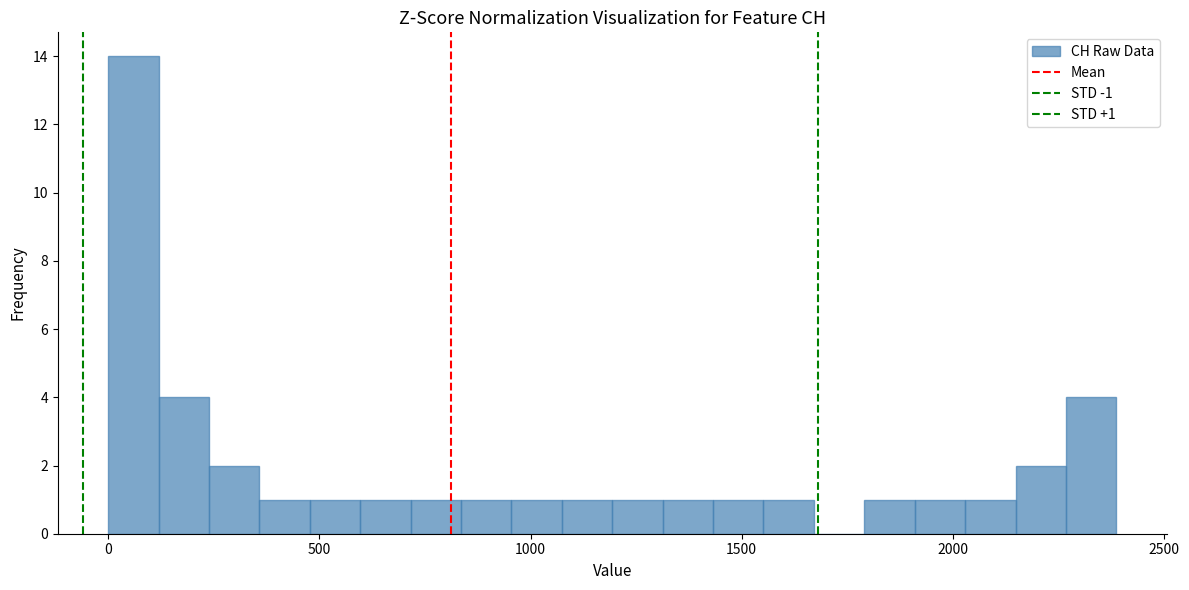

Around what value on the x-axis is the tallest bar? Give the approximate position of its centre, as read against the axis.

50